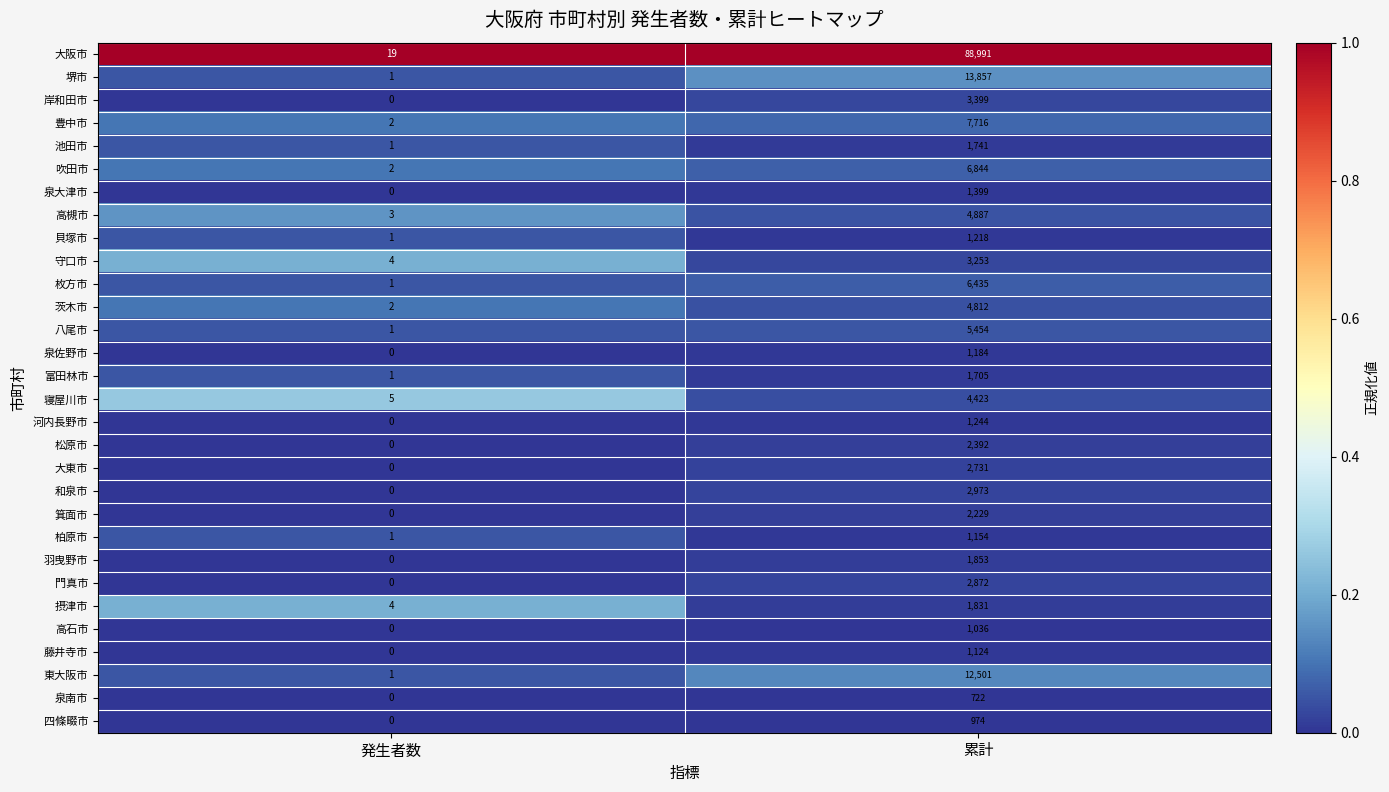

The value of 高槻市 at 累計 is 7495. True or false?

False